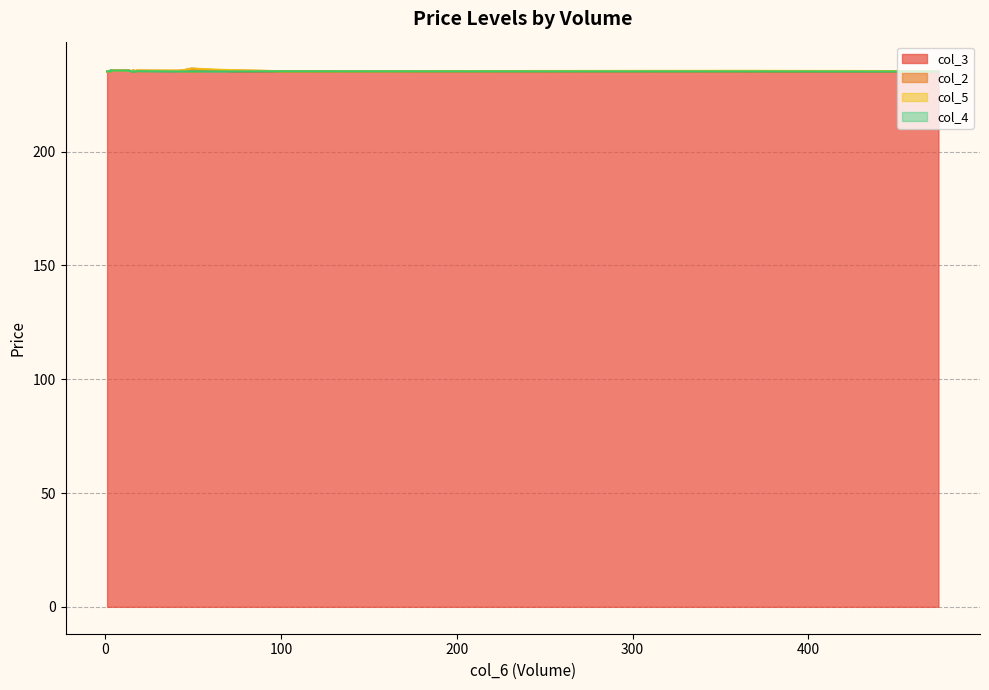

List the series in order of their peak value, highest first.

col_3, col_5, col_2, col_4